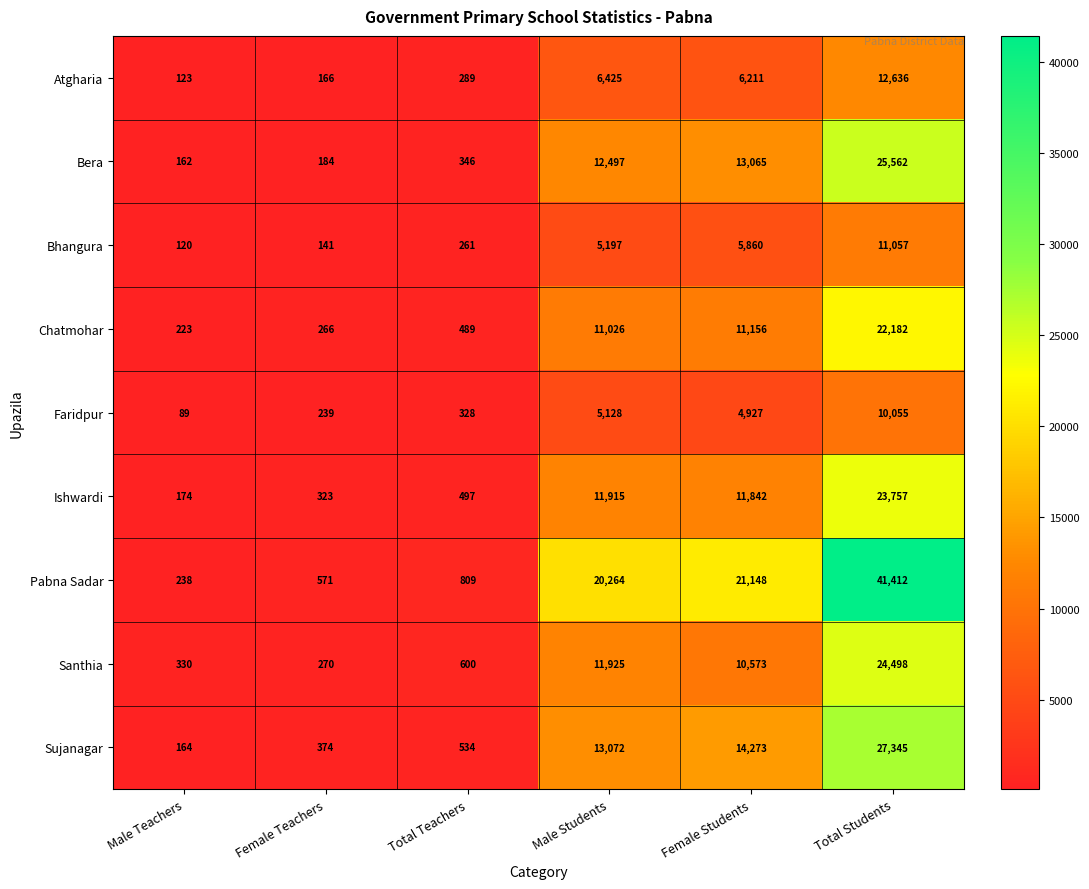

What is the maximum value for Chatmohar?

22182